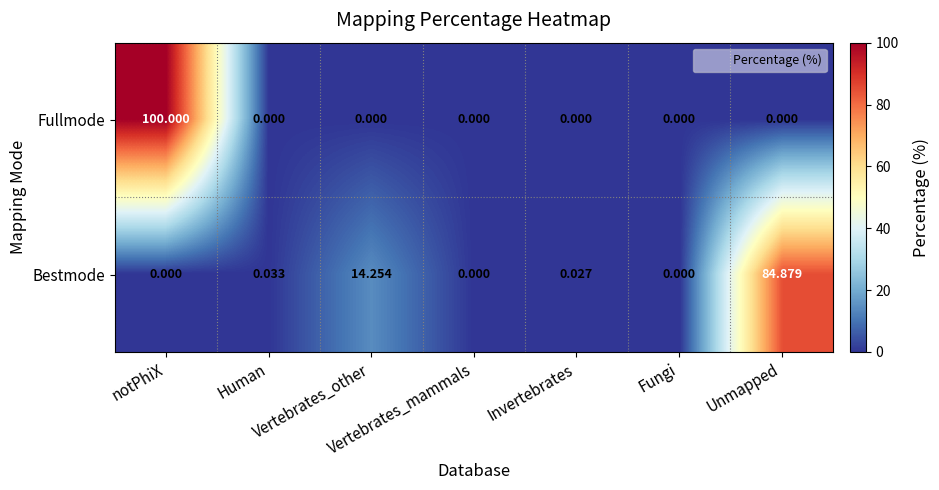

Which series has the largest range (max minus min)?

Fullmode